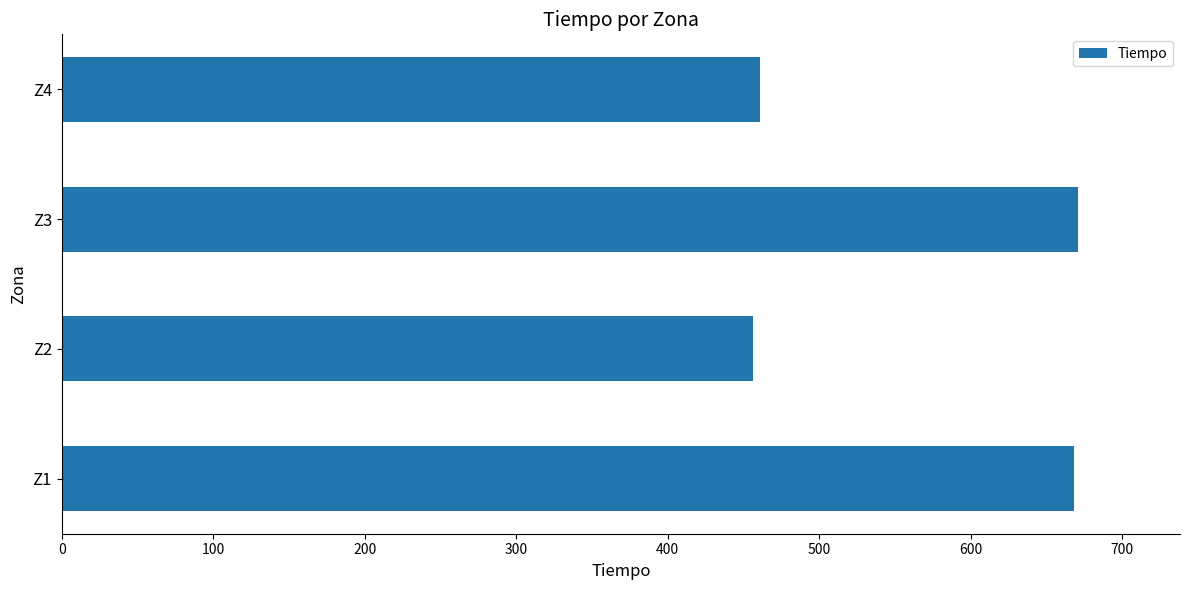

What is the difference between the maximum and second lowest values?

210.3